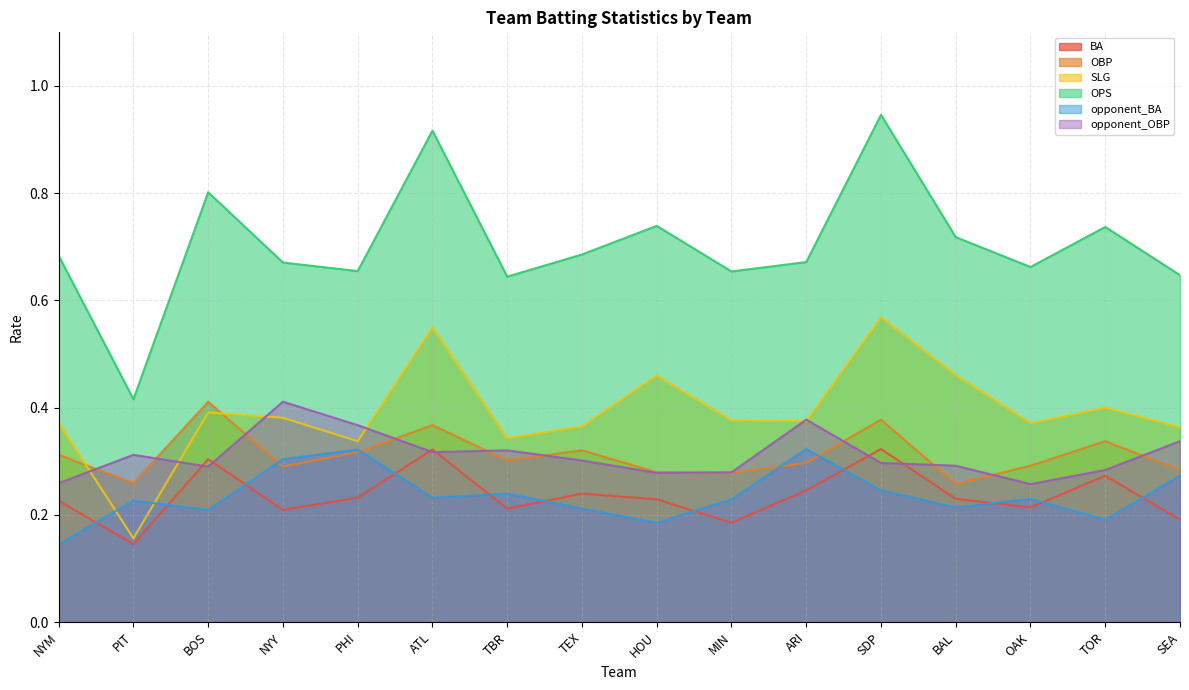

Count the number of categories in the chart.

16